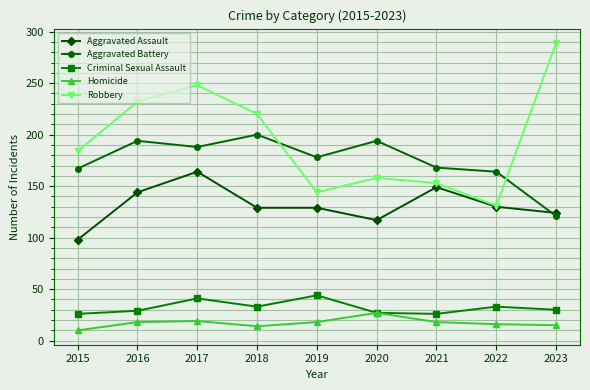

What are all the series names shown in the legend?

Aggravated Assault, Aggravated Battery, Criminal Sexual Assault, Homicide, Robbery